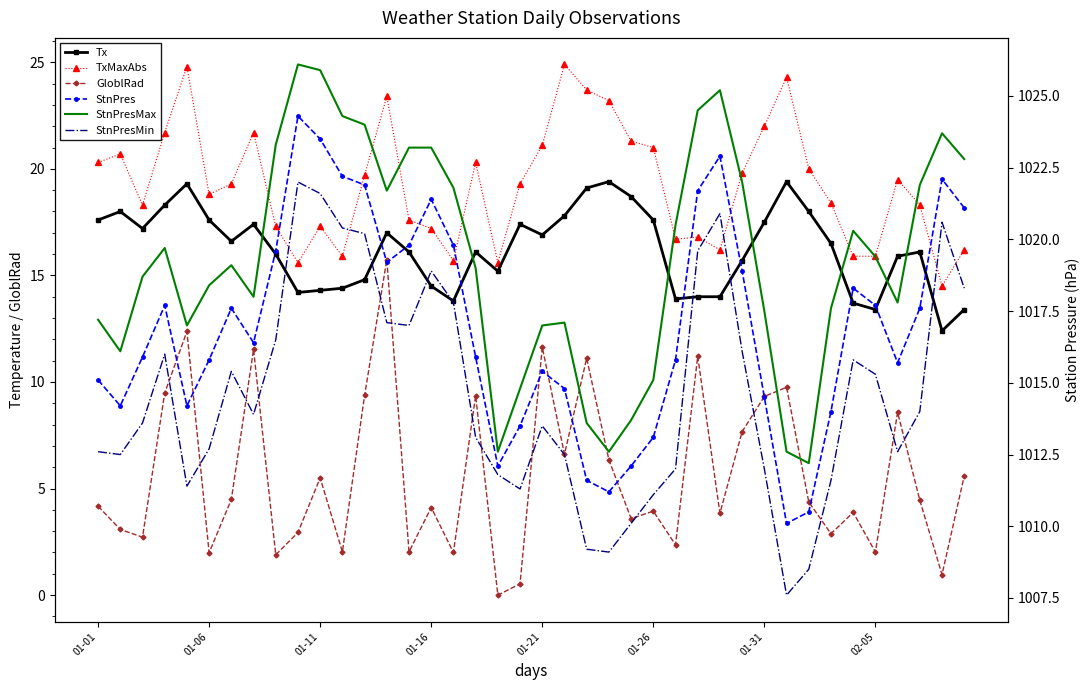

True or false: StnPresMin and StnPres cross at least once.

False